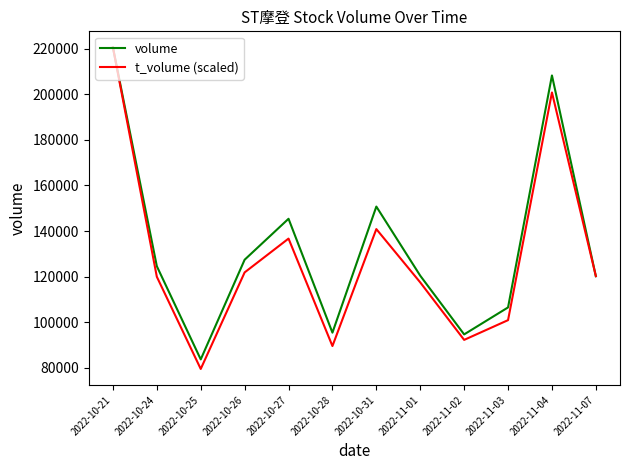

What position from the right is 2022-11-04?

2